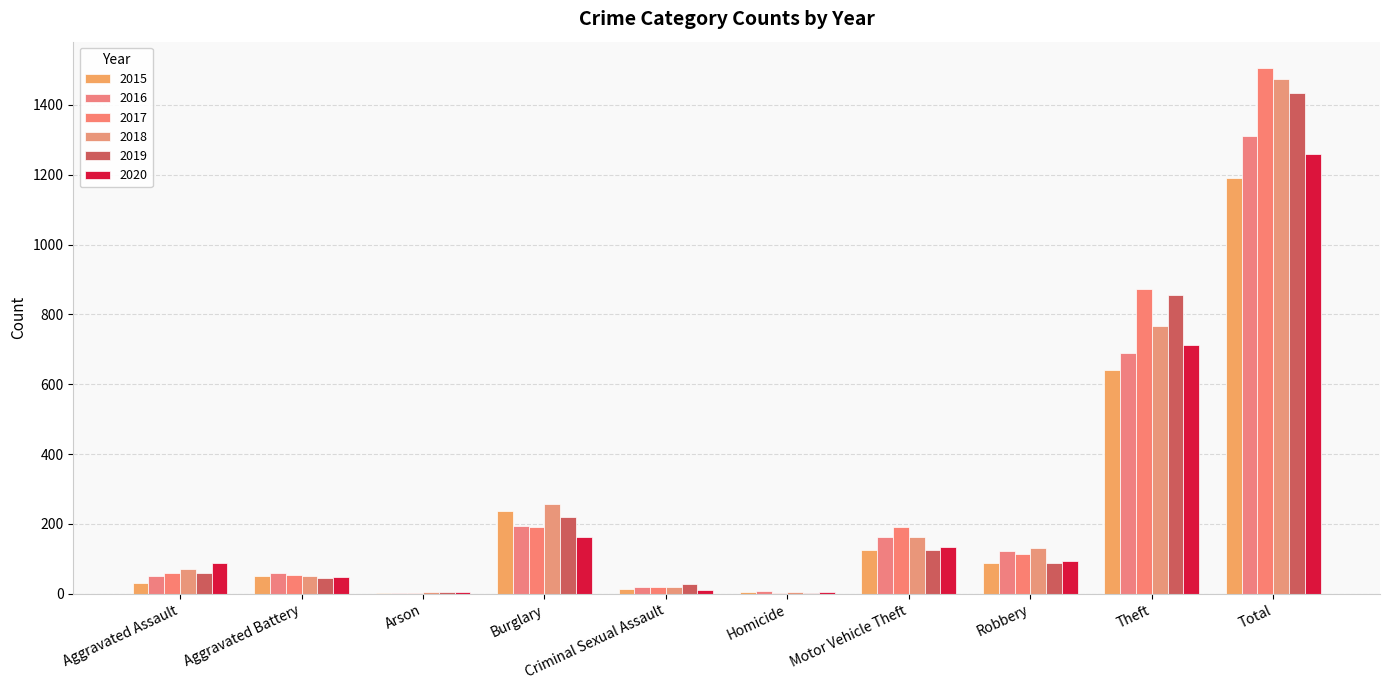

How many distinct data groups are displayed?

6